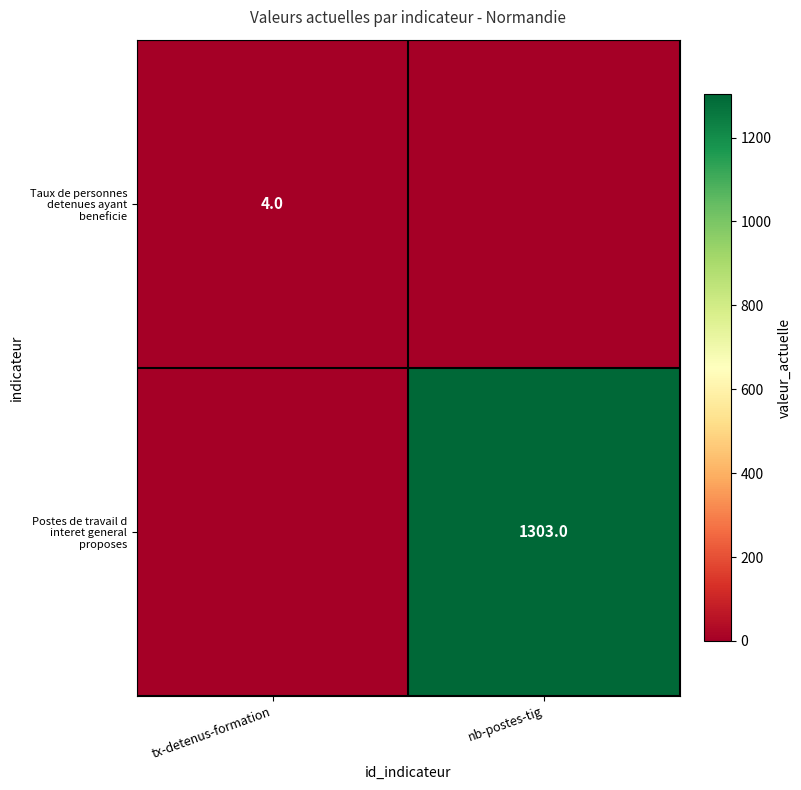

At which category is the sum across all series the highest?

nb-postes-tig